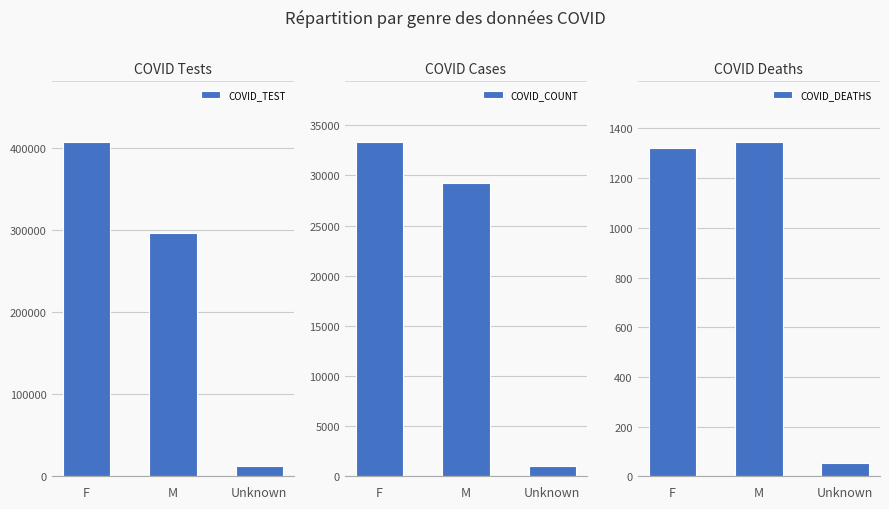

Which series has the widest spread of values?

COVID_TEST